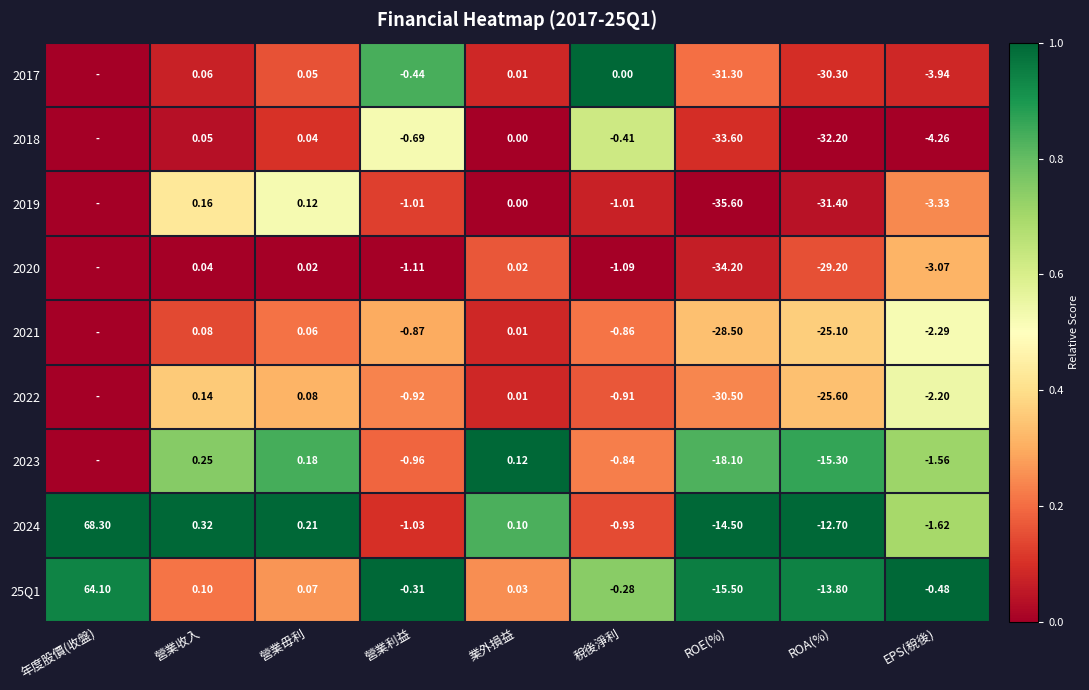

Between 營業利益 and ROE(%), which series saw the biggest shift?

2019